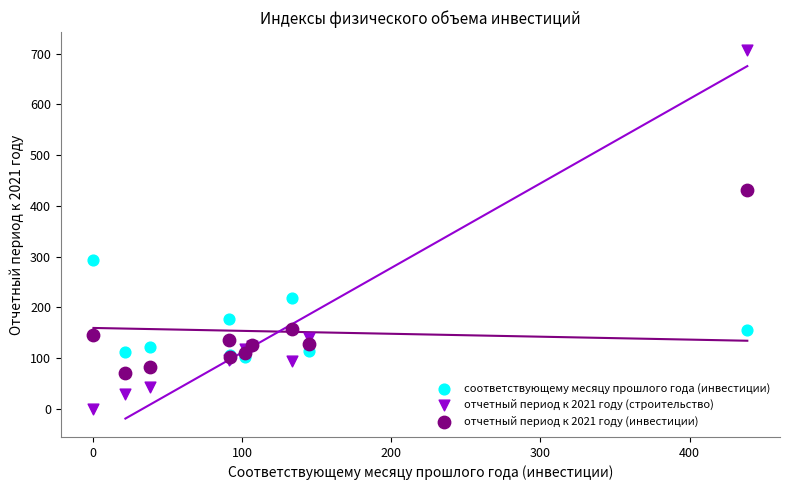

What are all the series names shown in the legend?

соответствующему месяцу прошлого года (инвестиции), отчетный период к 2021 году (строительство), отчетный период к 2021 году (инвестиции)